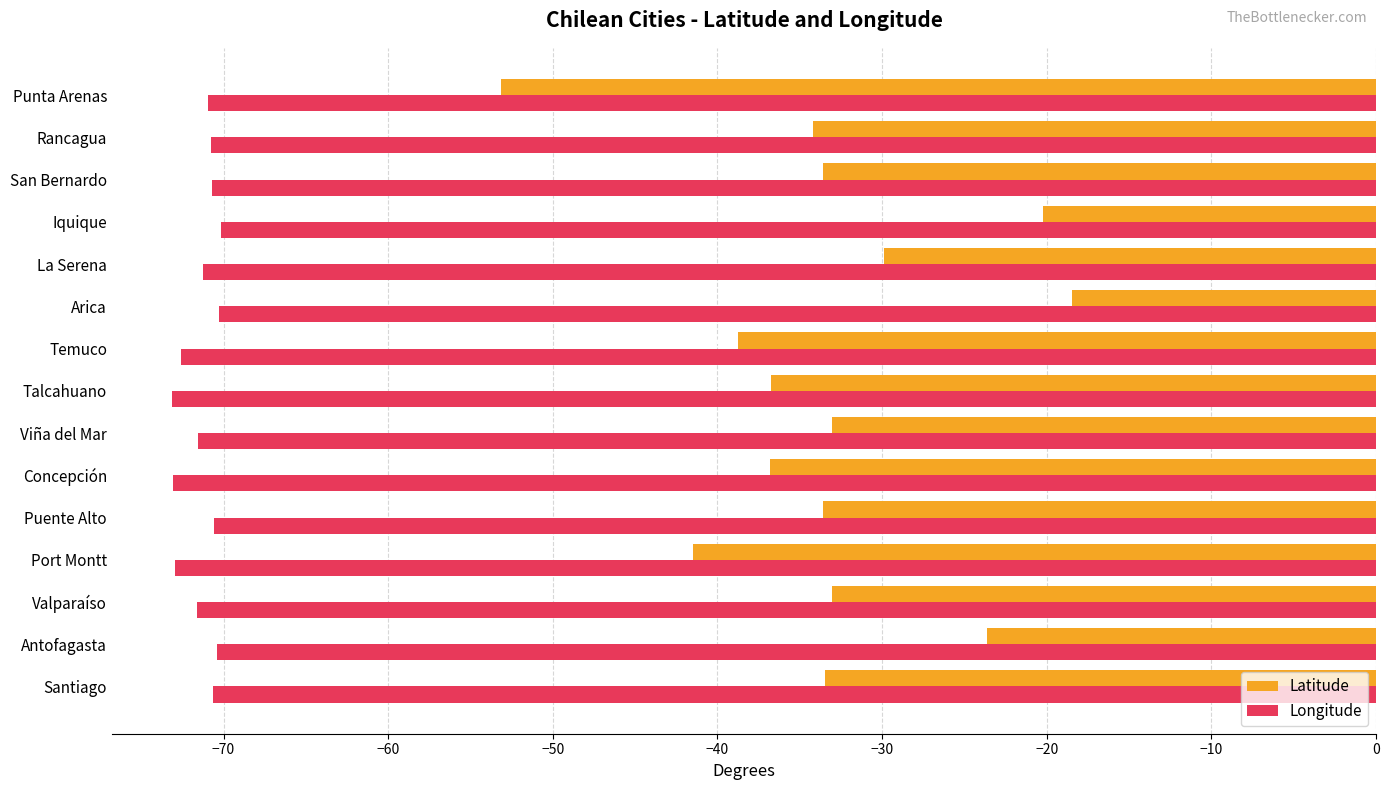

Which series has the largest range (max minus min)?

Latitude